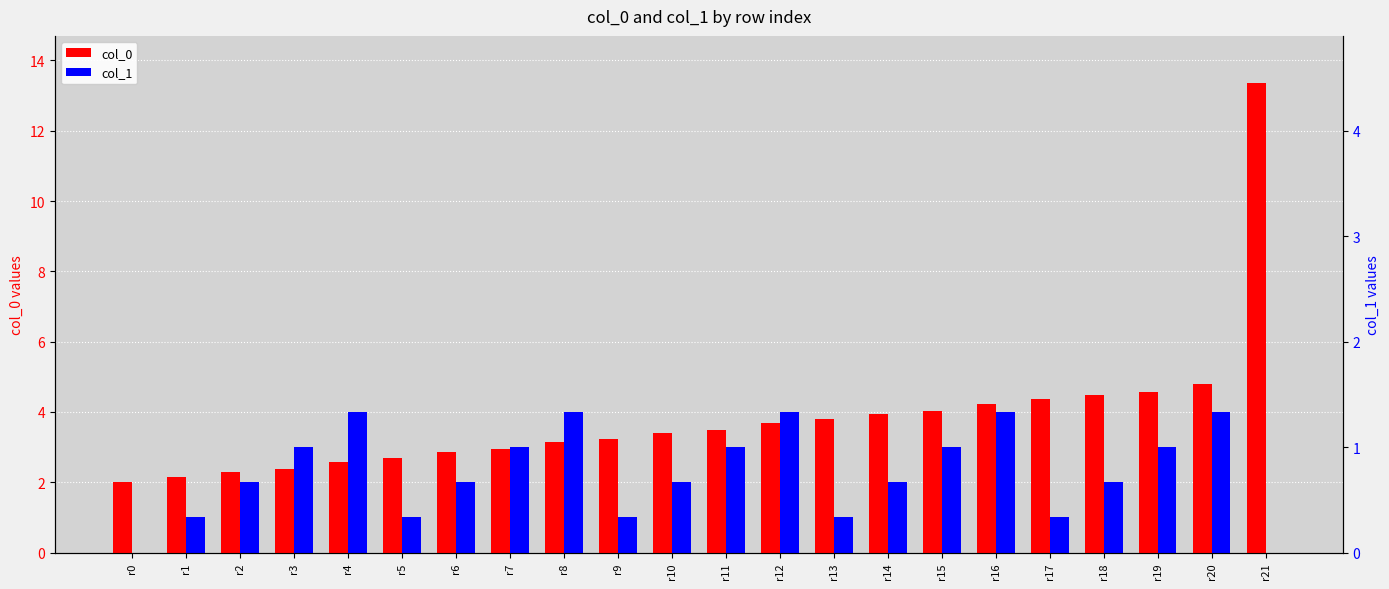

Reading left to right, what are all the values shown in this chart?

col_0: r0=2.0	r1=2.1	r2=2.3	r3=2.4	r4=2.6	r5=2.7	r6=2.9	r7=2.9	r8=3.1	r9=3.2	r10=3.4	r11=3.5	r12=3.7	r13=3.8	r14=4.0	r15=4.0	r16=4.2	r17=4.4	r18=4.5	r19=4.6	r20=4.8	r21=13.4
col_1: r0=0.0	r1=1.0	r2=2.0	r3=3.0	r4=4.0	r5=1.0	r6=2.0	r7=3.0	r8=4.0	r9=1.0	r10=2.0	r11=3.0	r12=4.0	r13=1.0	r14=2.0	r15=3.0	r16=4.0	r17=1.0	r18=2.0	r19=3.0	r20=4.0	r21=0.0